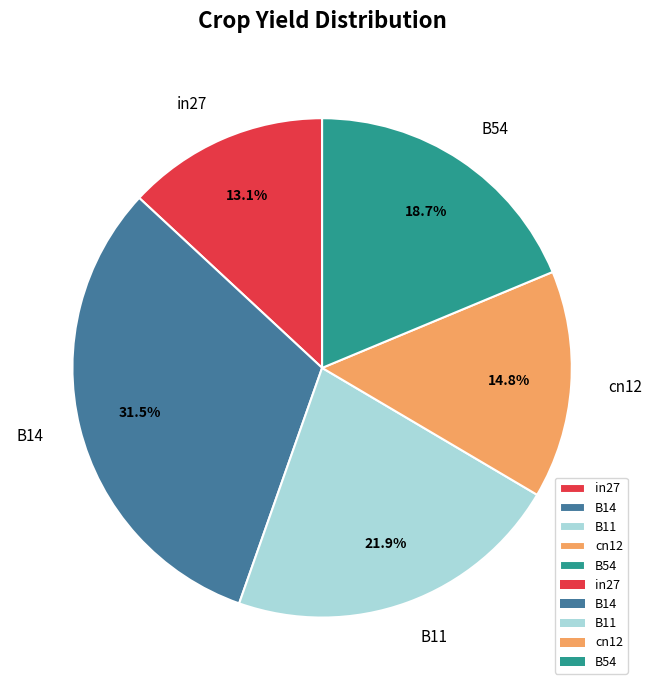

To the nearest percent, what is the average slice percentage?

20%